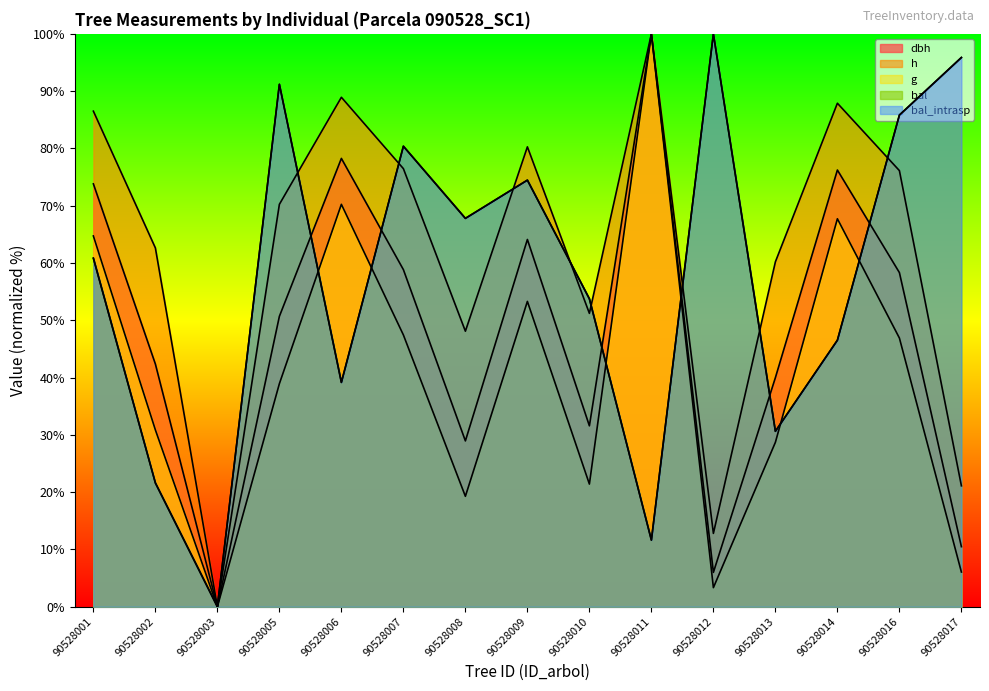

What are all the series names shown in the legend?

dbh, h, g, bal, bal_intrasp